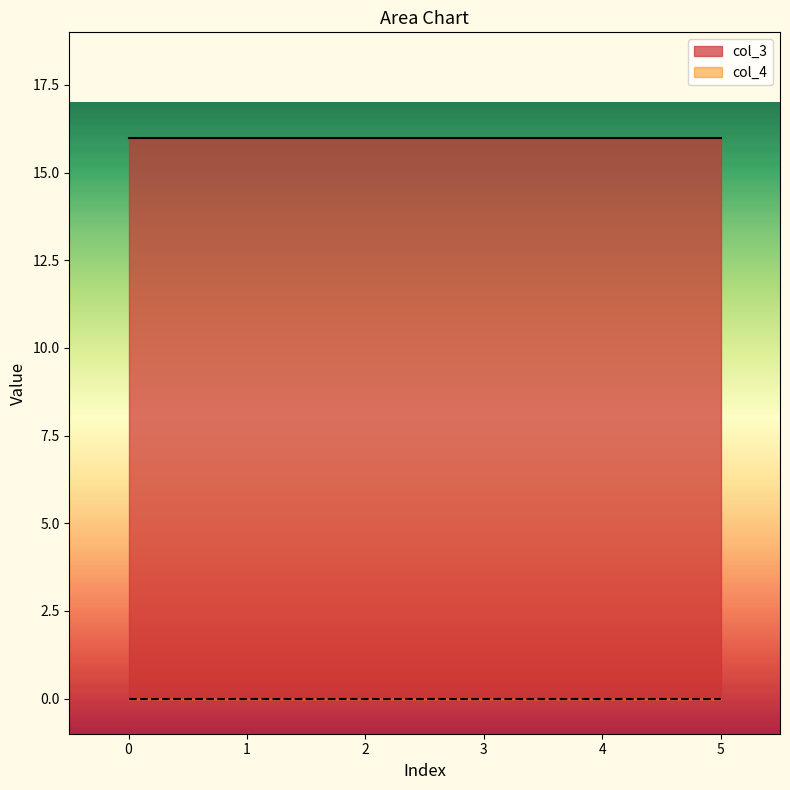

Reading left to right, transcribe all the data shown in this chart.

col_3: 0=16	1=16	2=16	3=16	4=16	5=16
col_4: 0=0	1=0	2=0	3=0	4=0	5=0